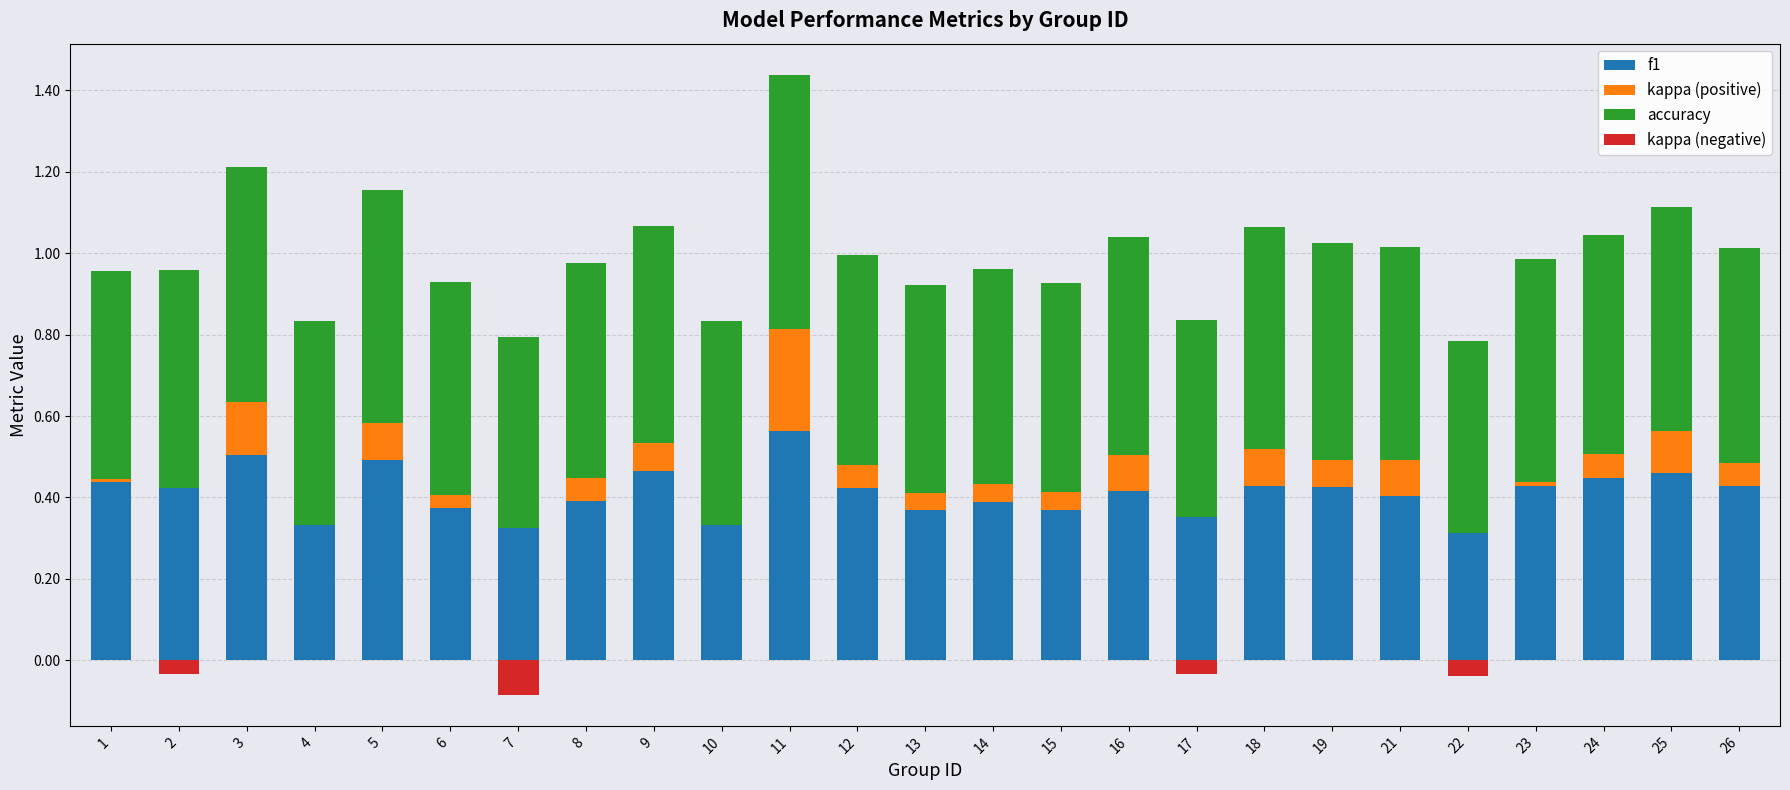

The kappa (negative) series shows -0.0 at 2. True or false?

True